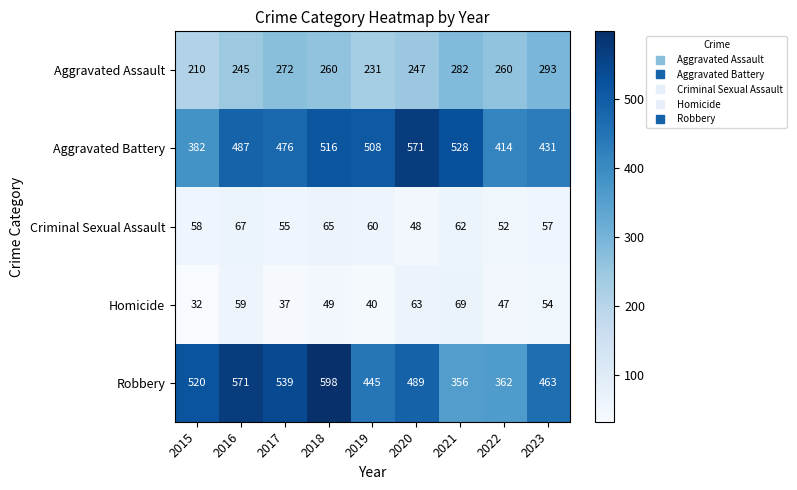

How many categories are shown in the chart?

9